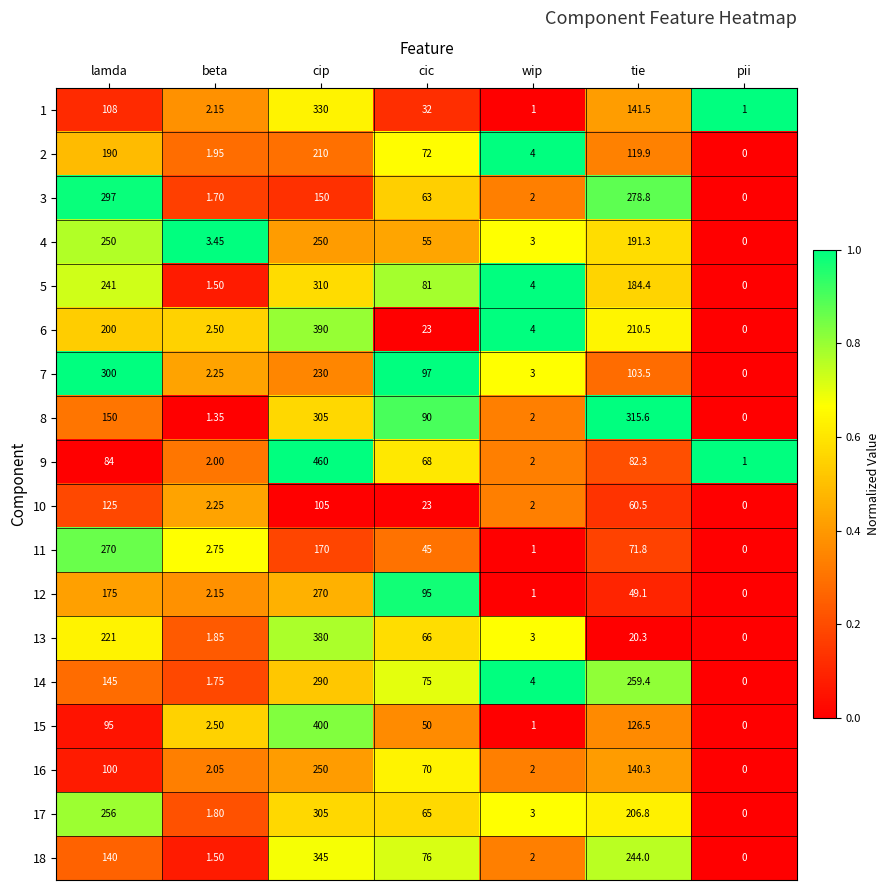

At which category does the chart reach its peak across all series?

cip